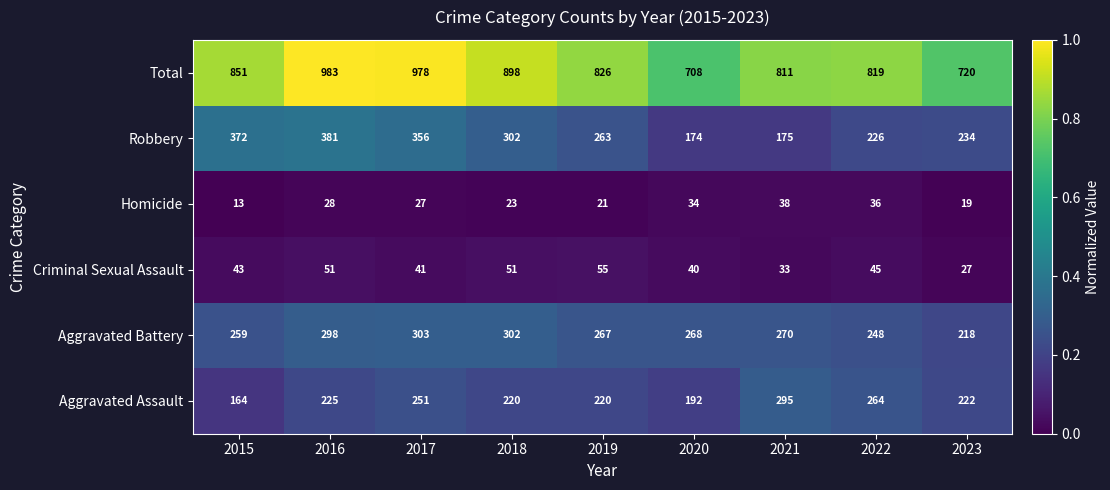

What is the difference between the second highest and minimum values in the Homicide series?

23